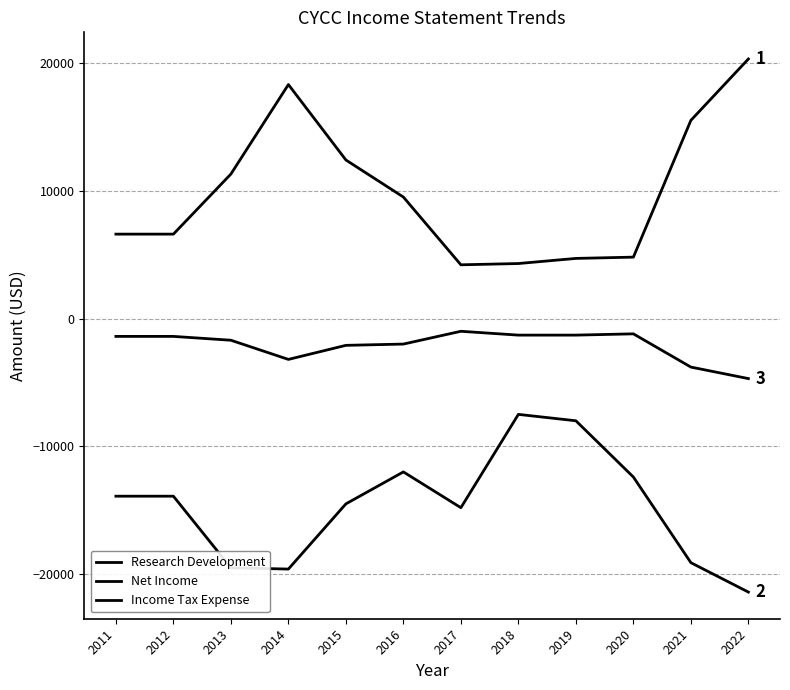

How many lines are shown in the chart?

3